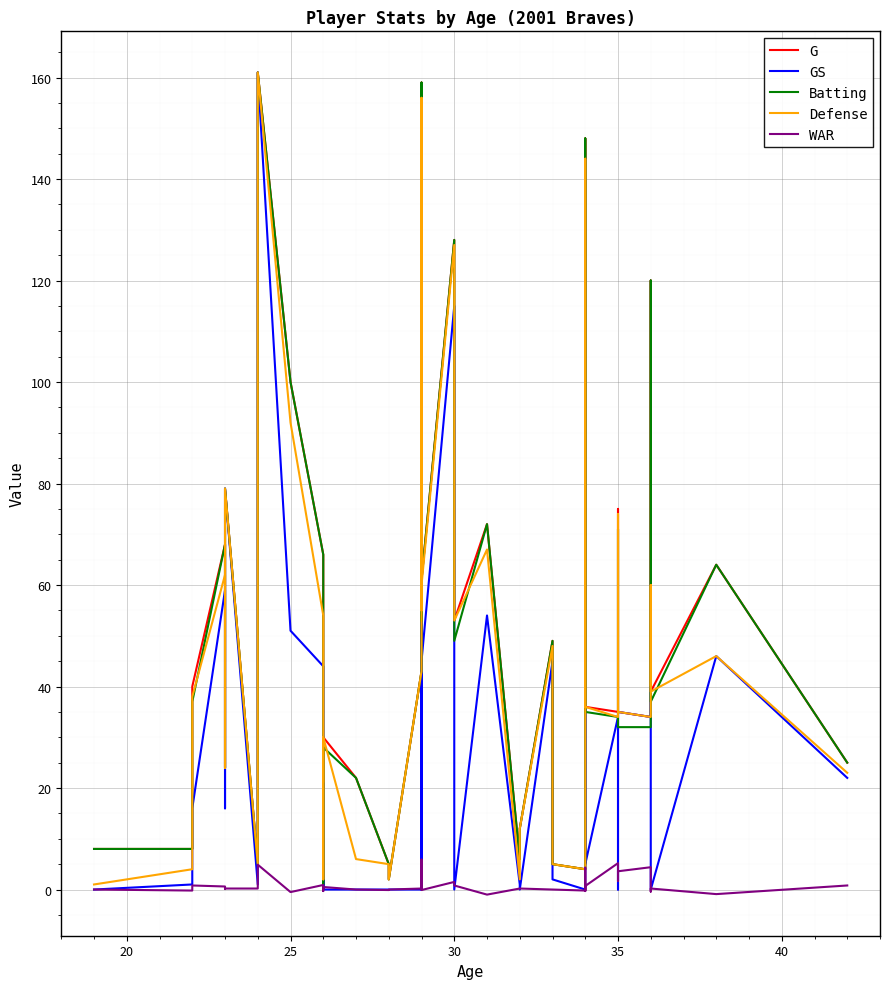

True or false: G has more than 2 interior local peaks.

True